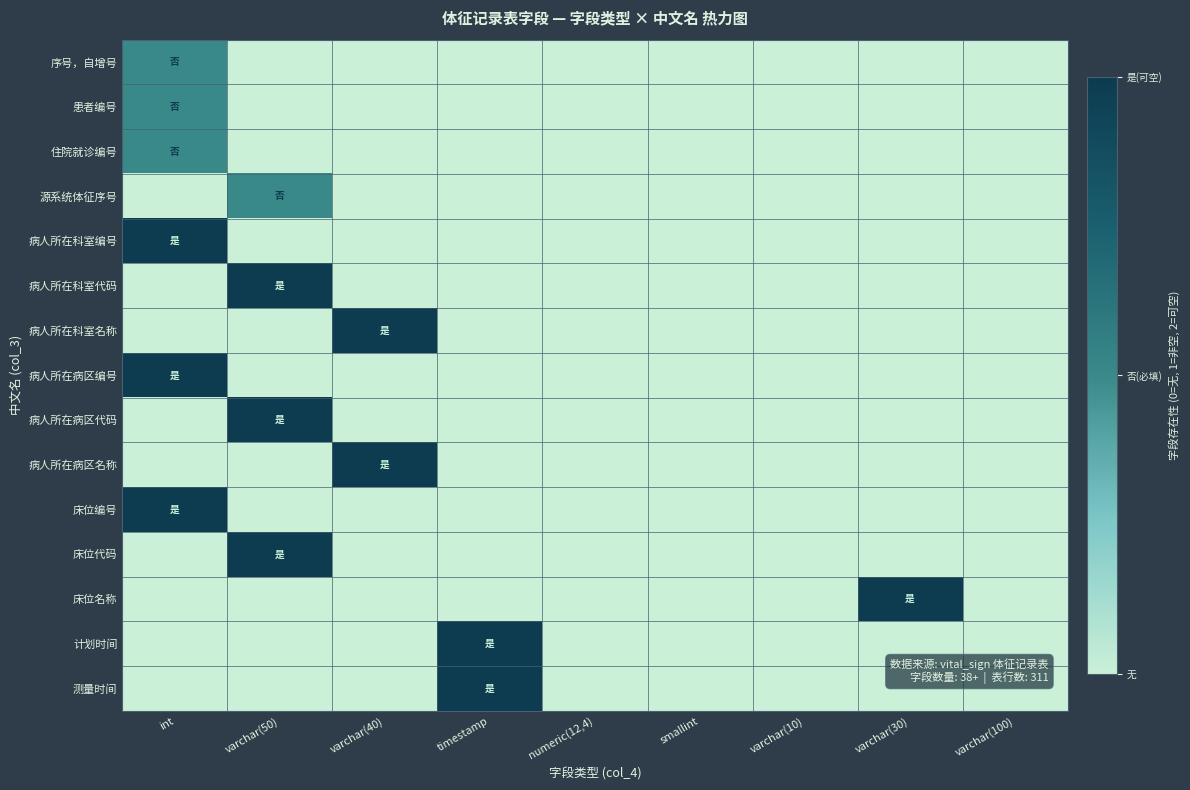

At which category does the chart reach its minimum across all series?

varchar(50)